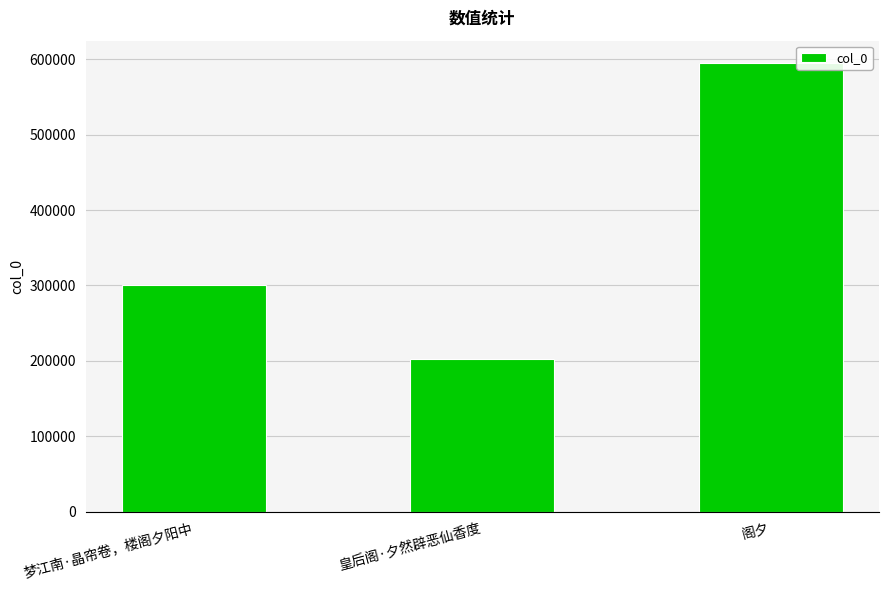

True or false: the data shows 595024 at 阁夕.

True